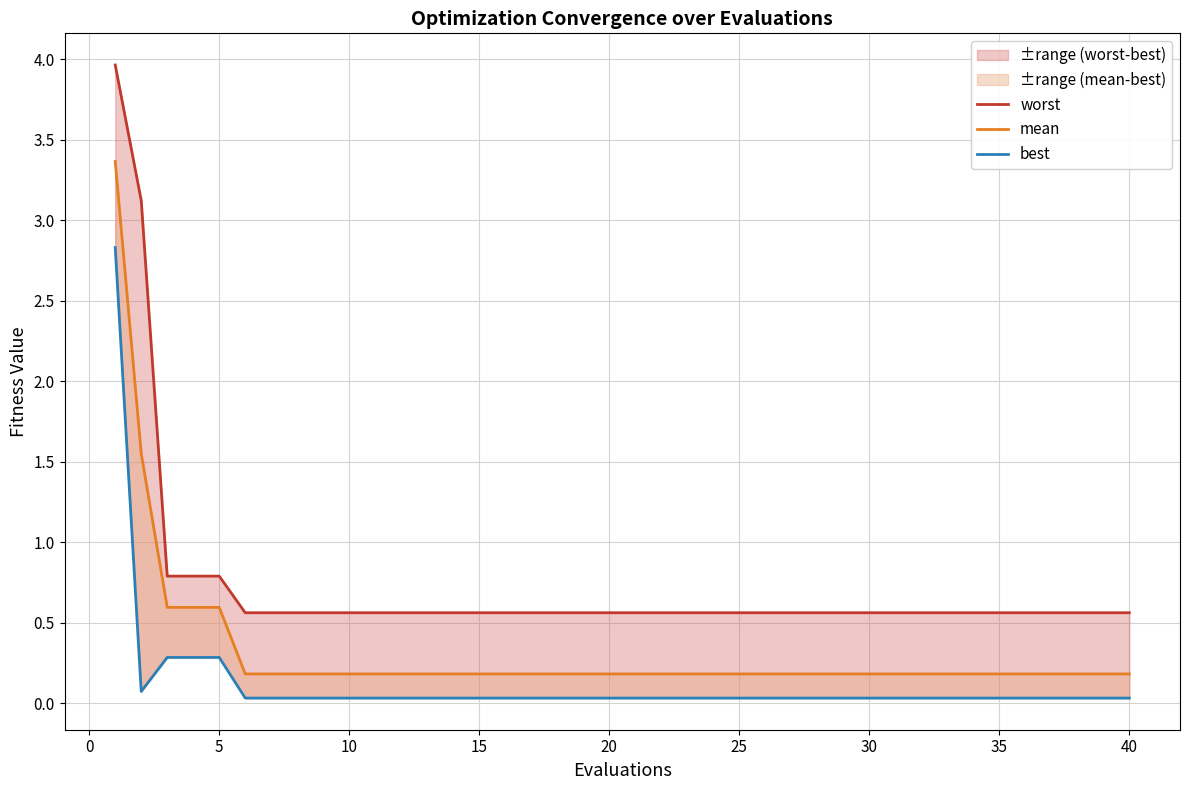

What is the difference between the second highest and minimum values in the mean series?

1.4